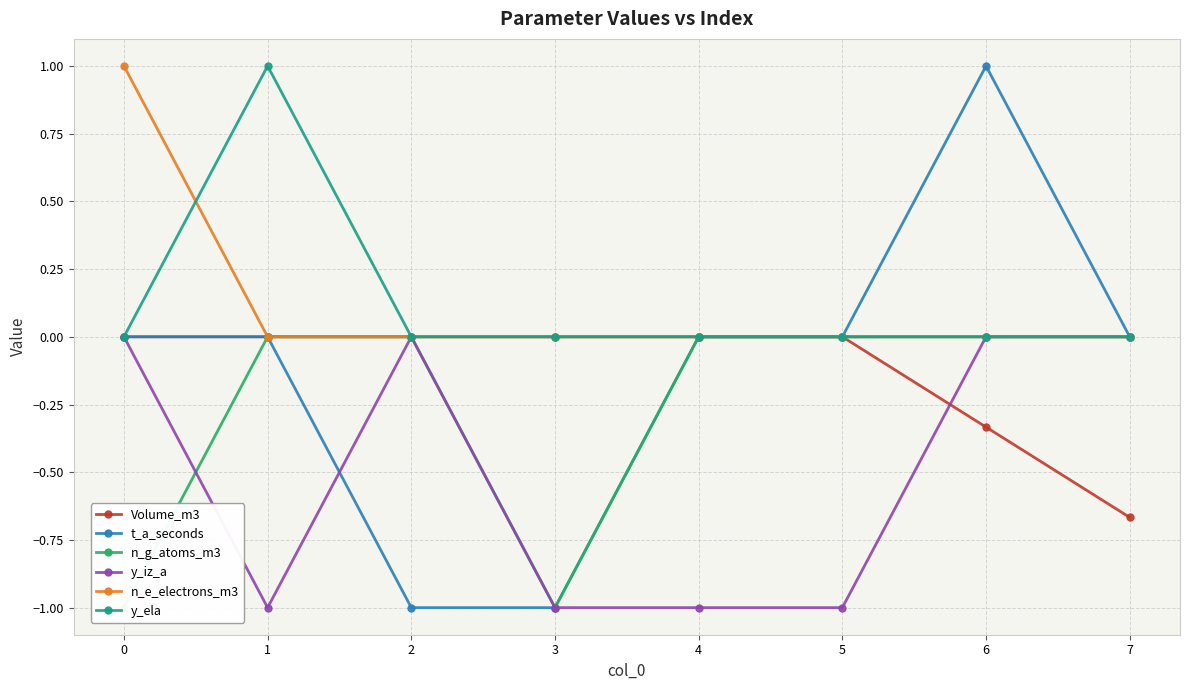

What is the maximum value shown in the chart?

1.0